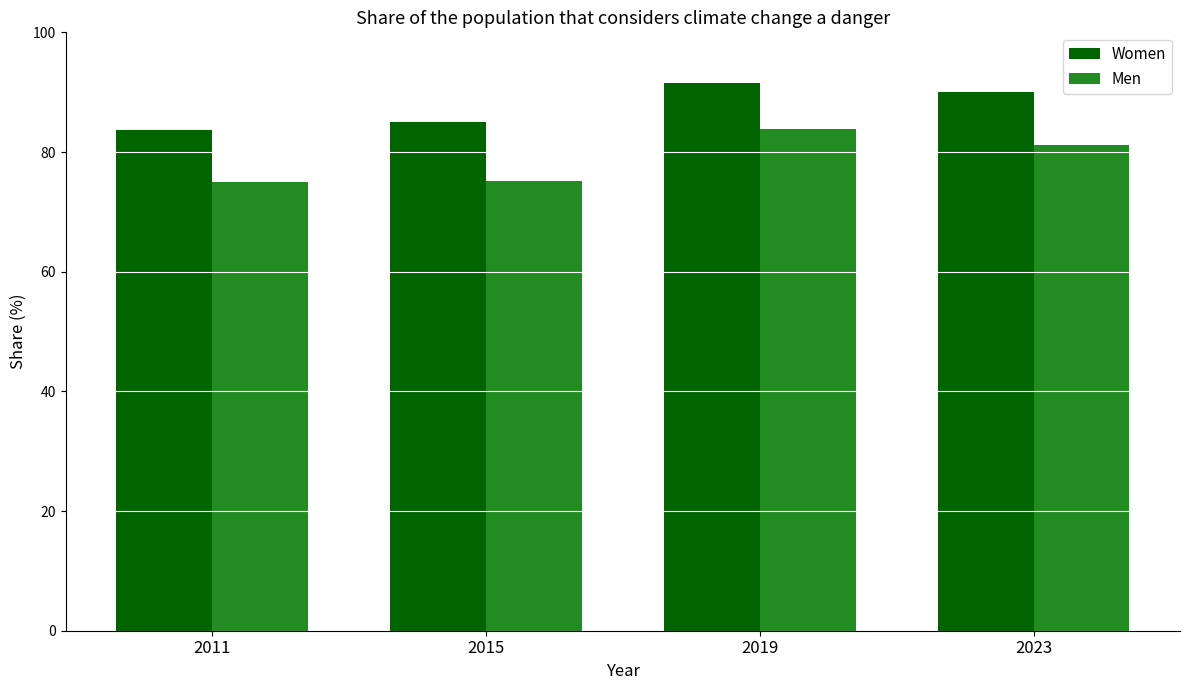

The value of Women at 2011 is 28.3. True or false?

False